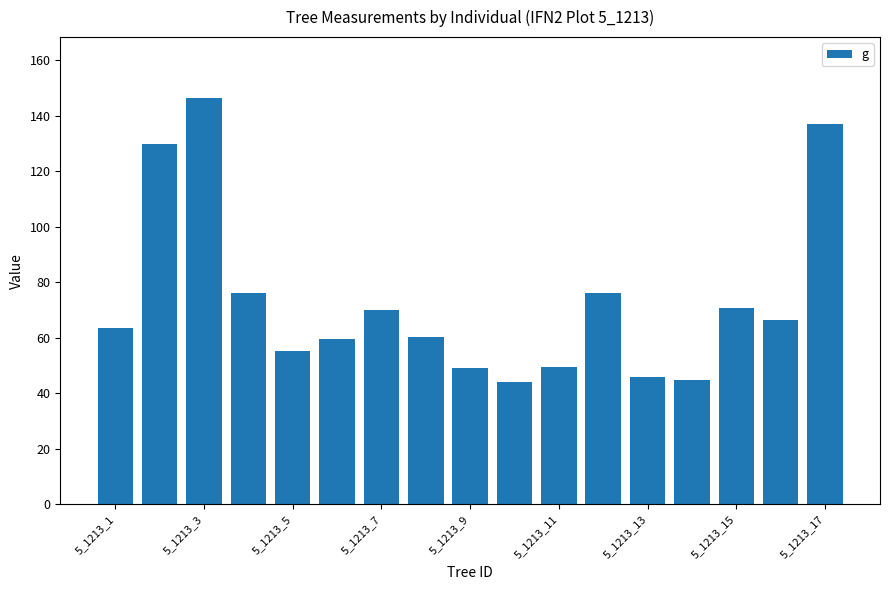

What is the smallest value displayed?

44.2